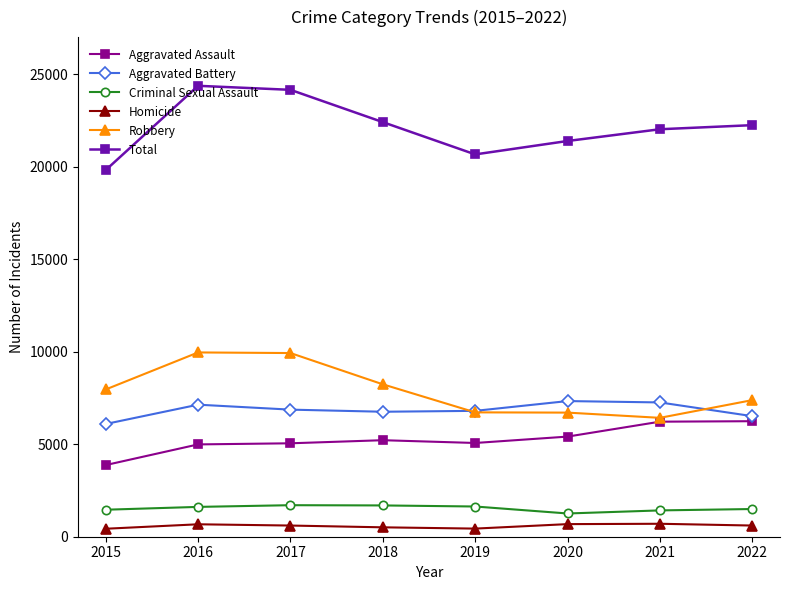

What is the total value across all series at 2022?

44484